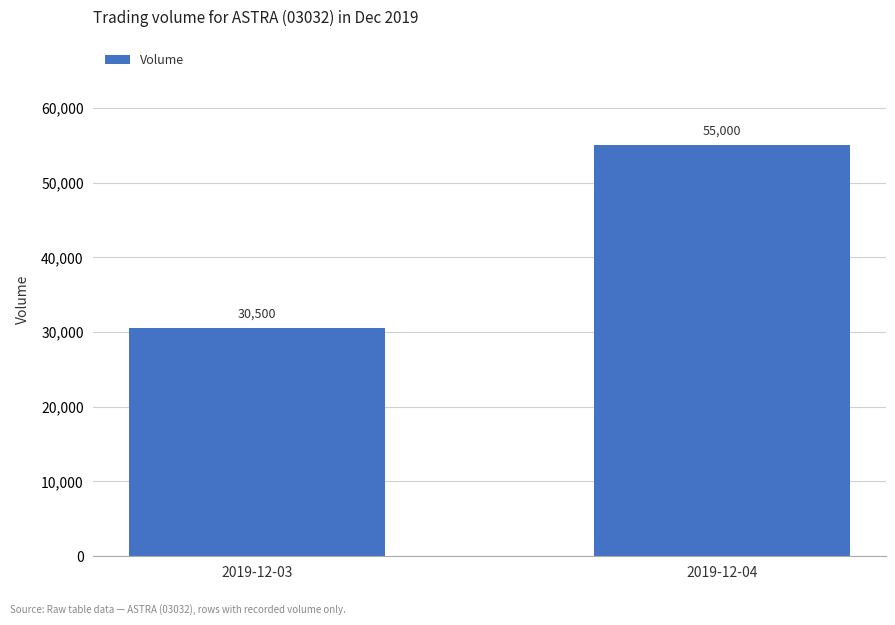

How many data points are less than 55000?

1